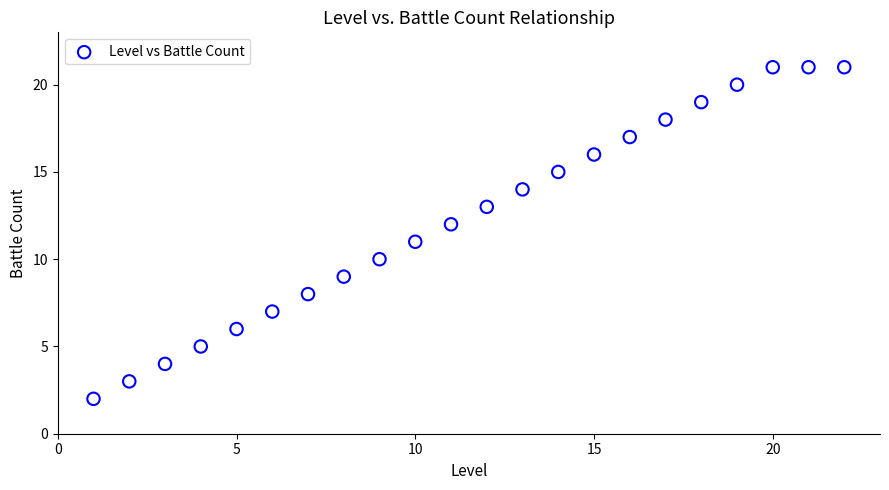

What is the range of X values (max minus min)?

21